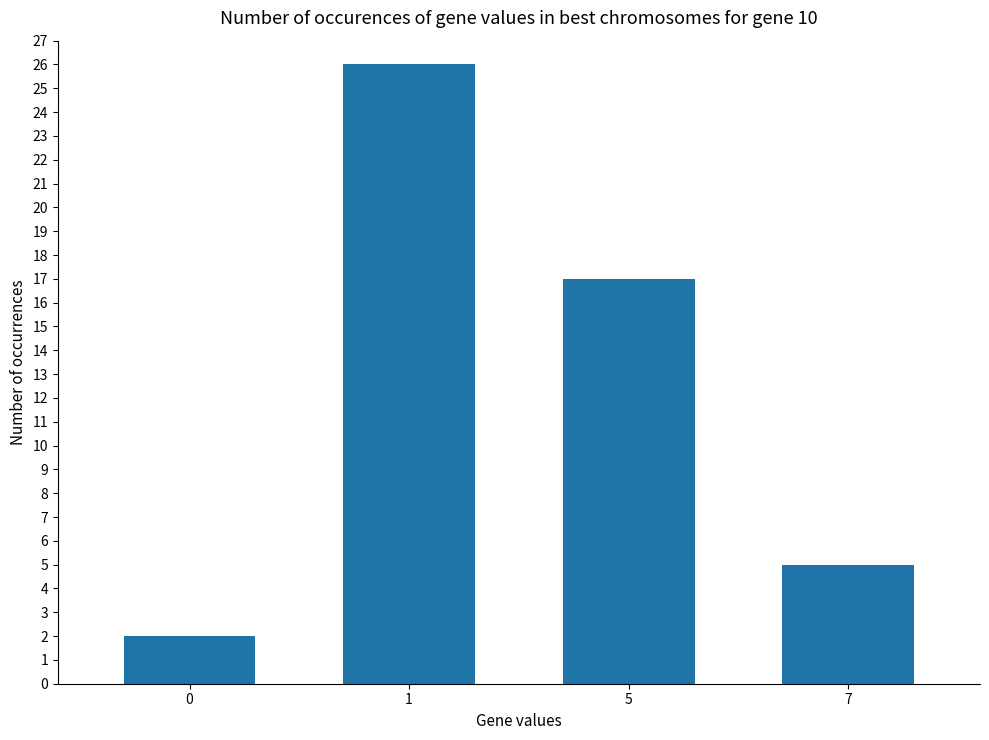

Reading left to right, extract all data points from this chart.

0=2	1=26	5=17	7=5